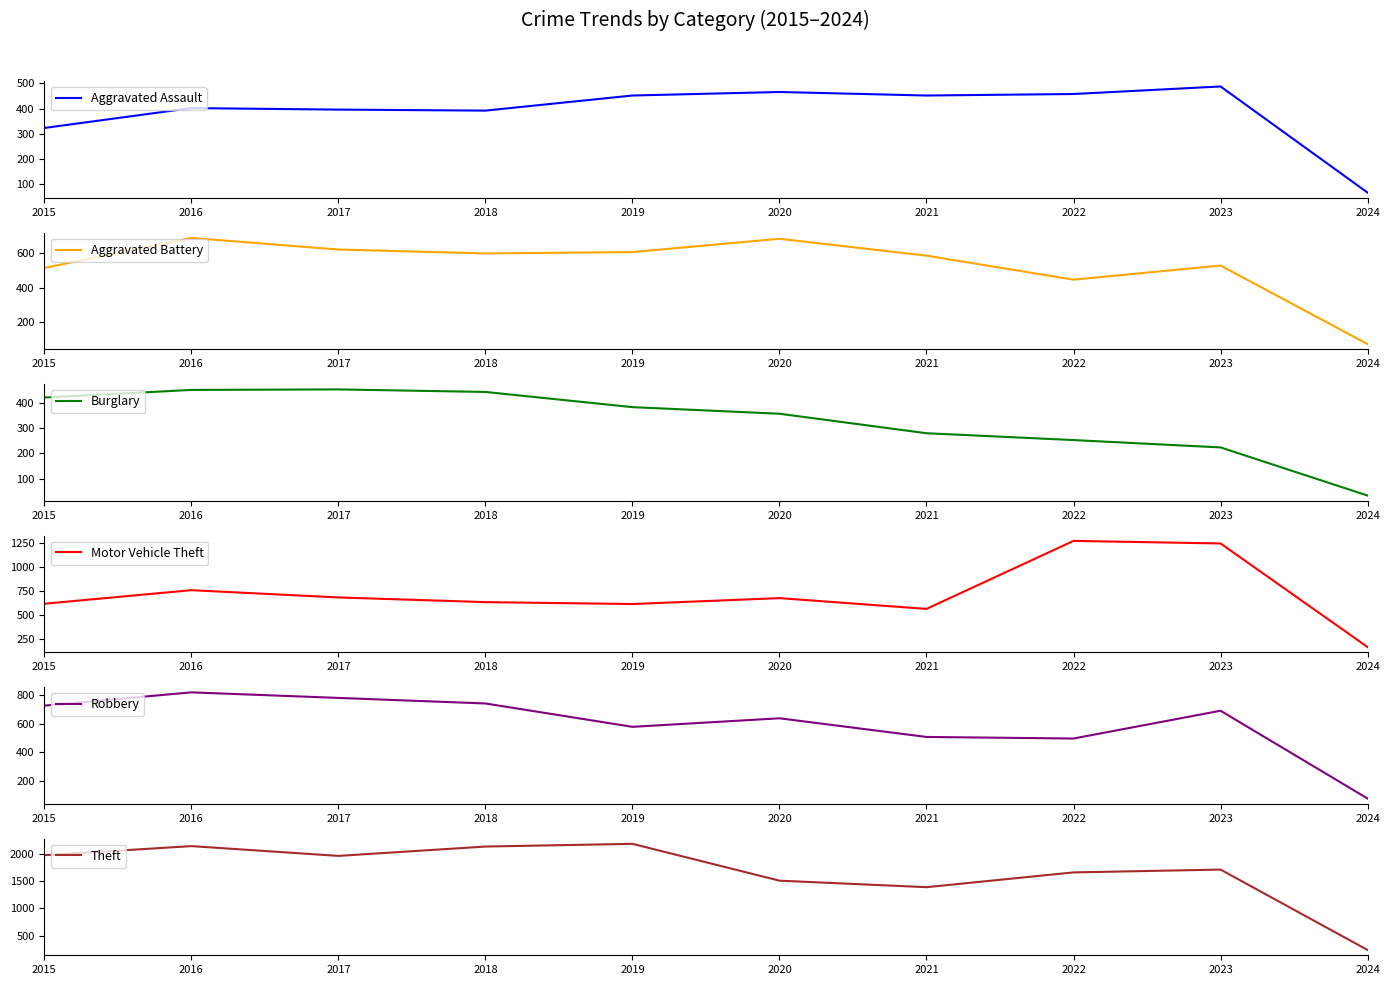

What is the value of the Burglary point at the 9th from the left?

224